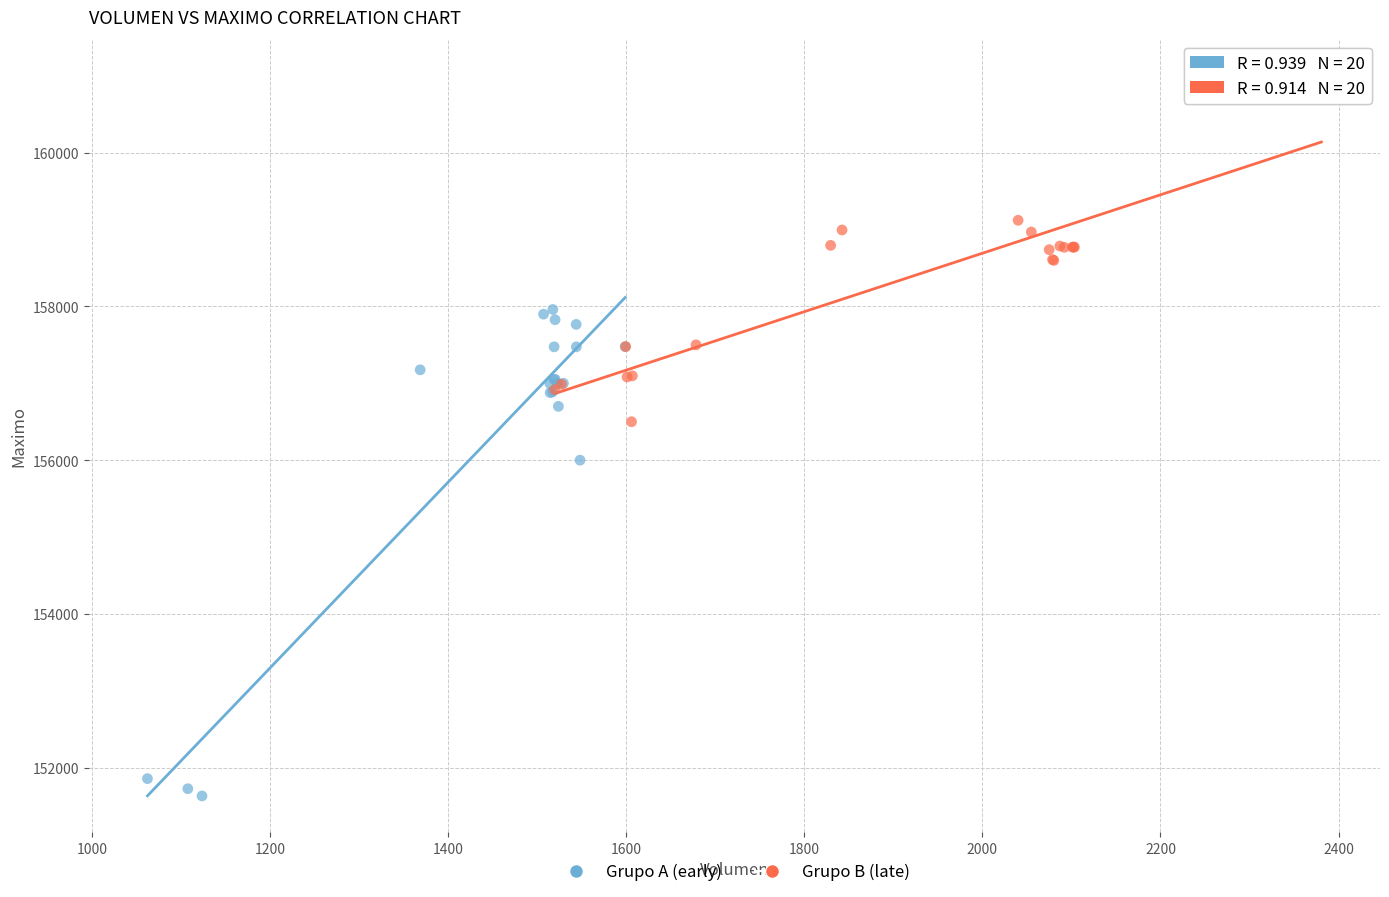

Which series reaches the maximum Y coordinate?

Grupo B (late)